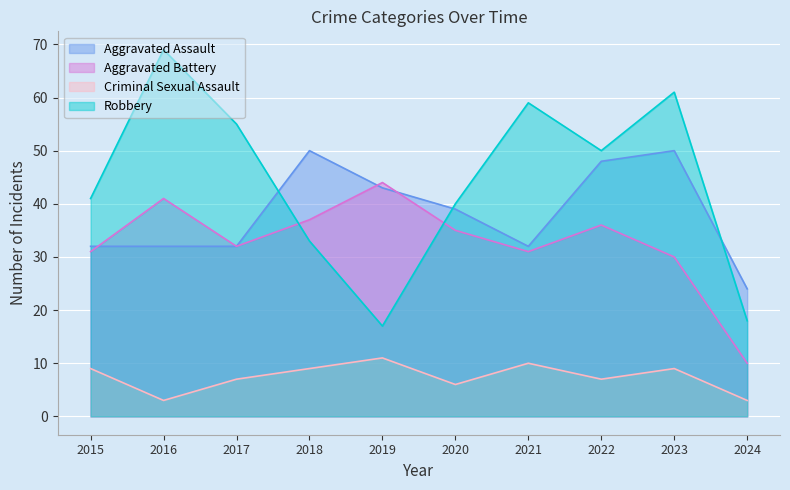

How many values in the Robbery series are below 50?

5